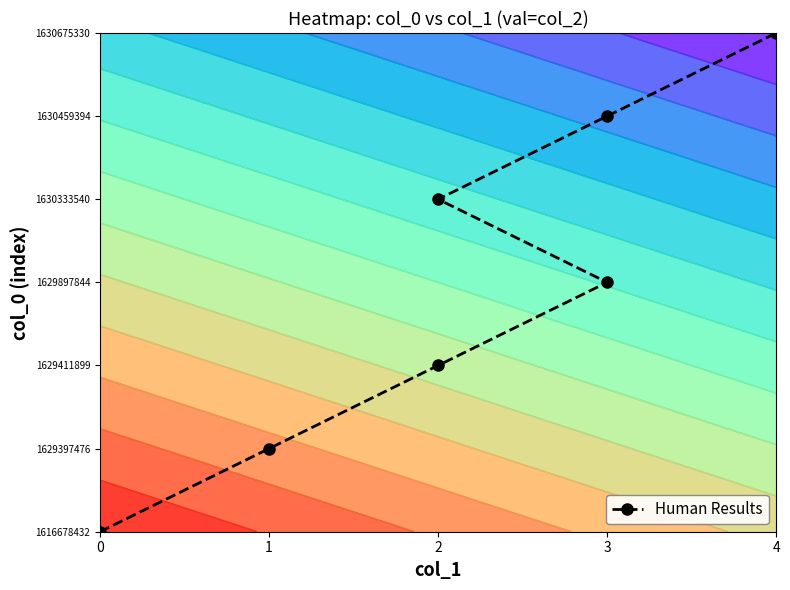

Count the values in the range 1 to 5.

5